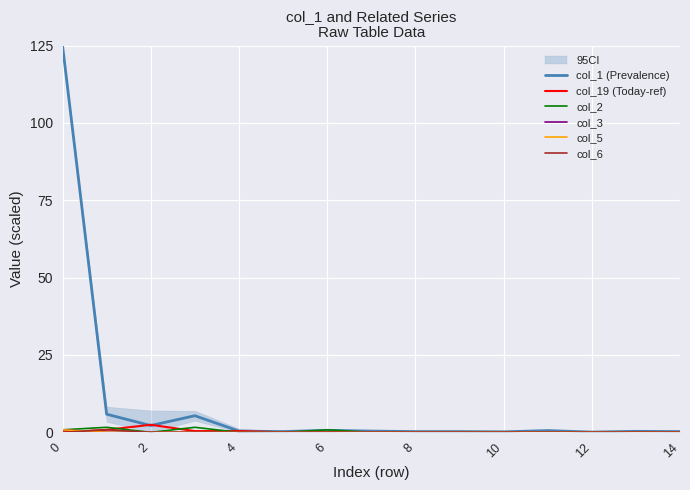

What are all the series names shown in the legend?

col_1 (Prevalence), col_19 (Today-ref), col_2, col_3, col_5, col_6